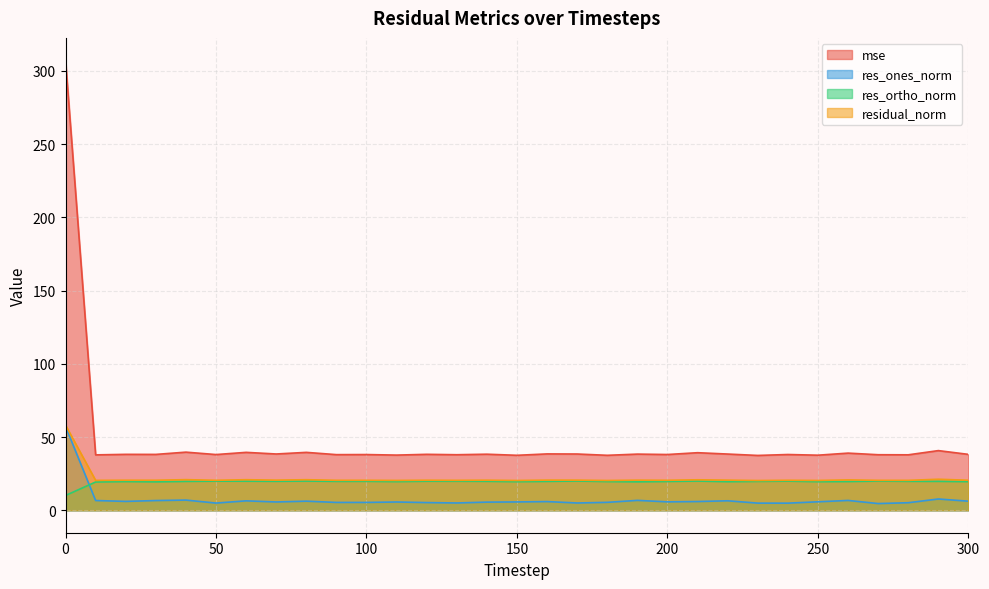

What is the value of the res_ones_norm point at the 2nd from the left?

6.6